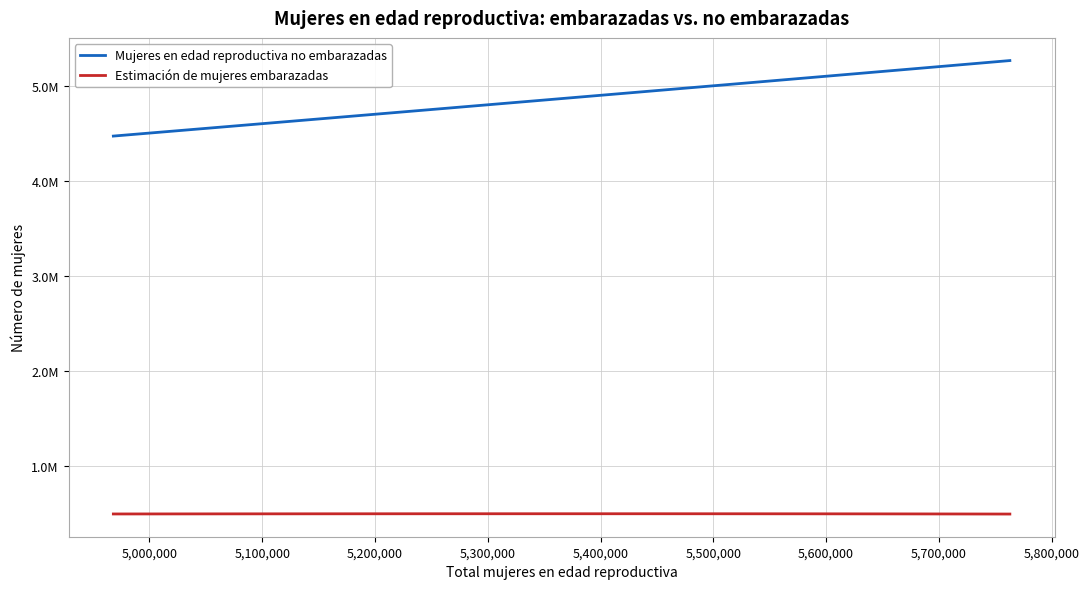

Where does the Mujeres en edad reproductiva no embarazadas series first go above 4939957?

5,400,000